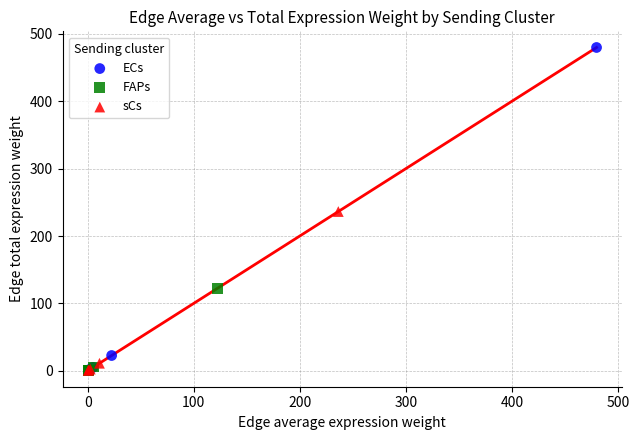

Which series has the largest Y range (max minus min)?

ECs